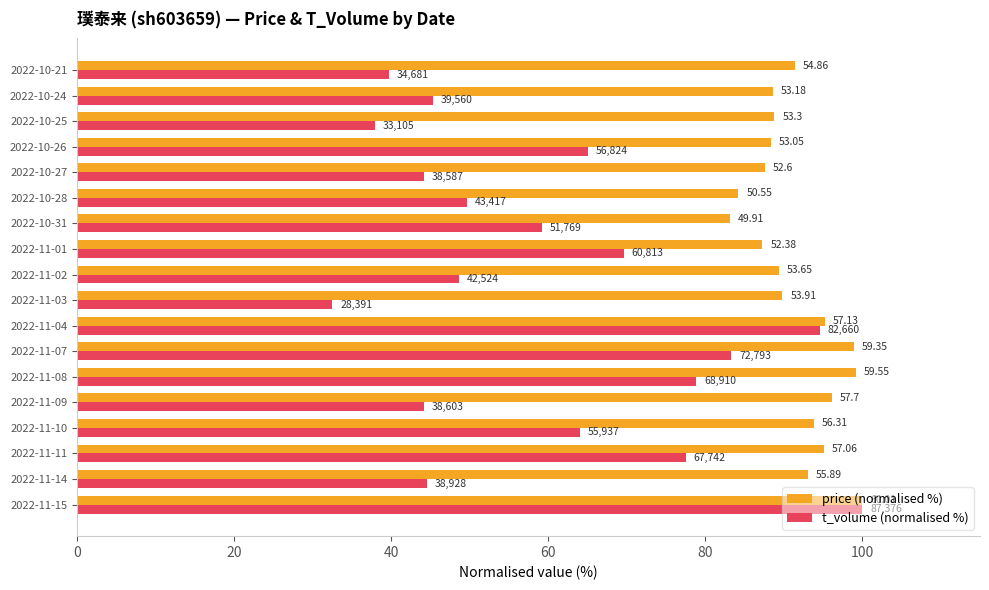

What are all the series names shown in the legend?

price (normalised %), t_volume (normalised %)